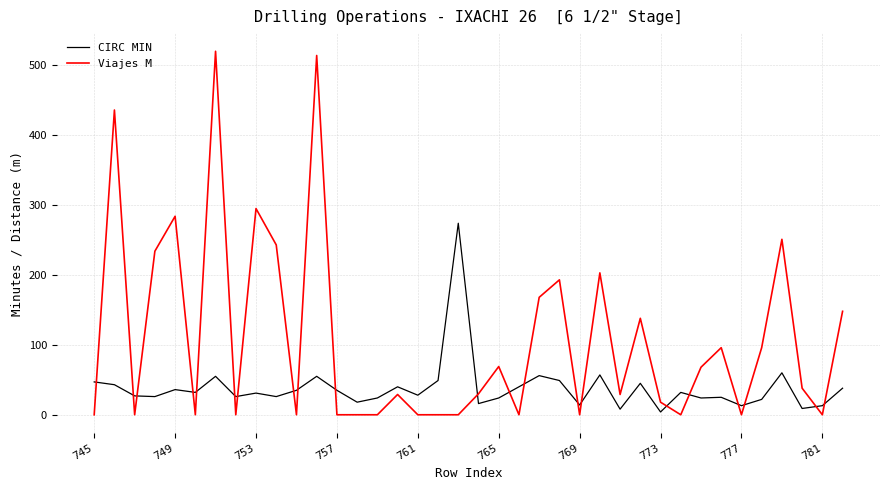

In Viajes M, how many points are higher than both neighbors (excluding endpoints)?

12